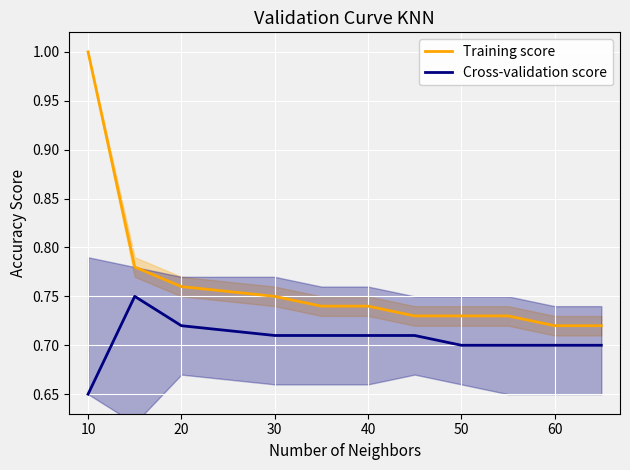

At which label is Cross-validation score closest to 0?

10